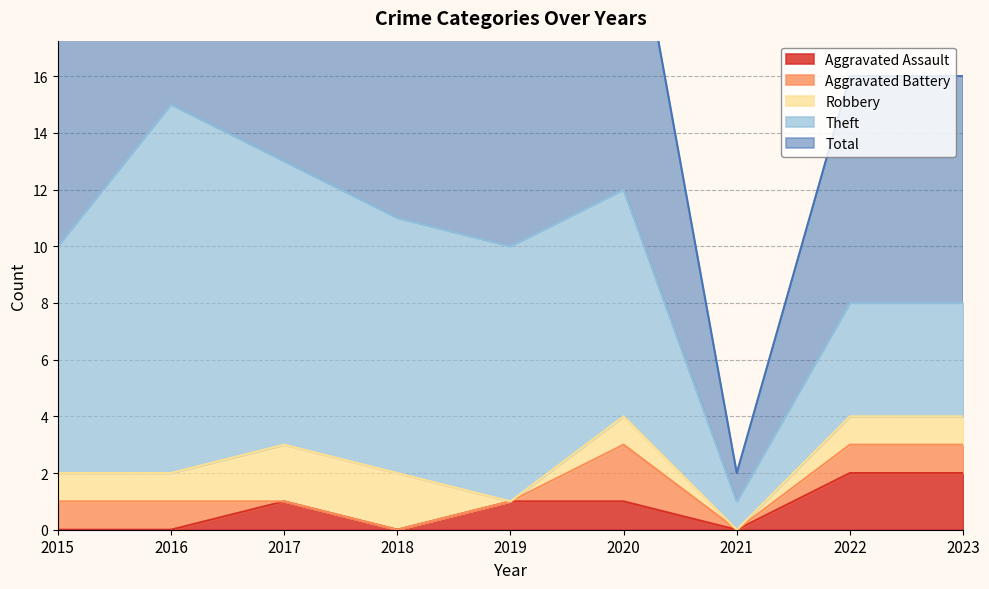

Rank the categories by Aggravated Battery value from highest to lowest.

2020, 2015, 2016, 2022, 2023, 2017, 2018, 2019, 2021